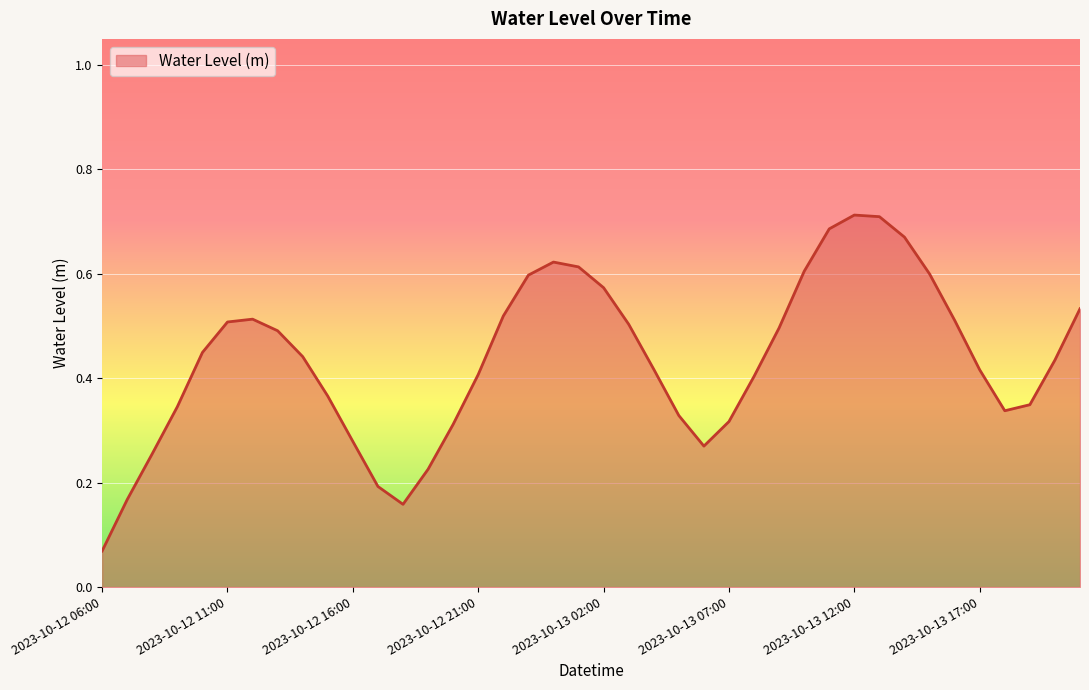

How many points are higher than both their immediate neighbors (excluding endpoints)?

3